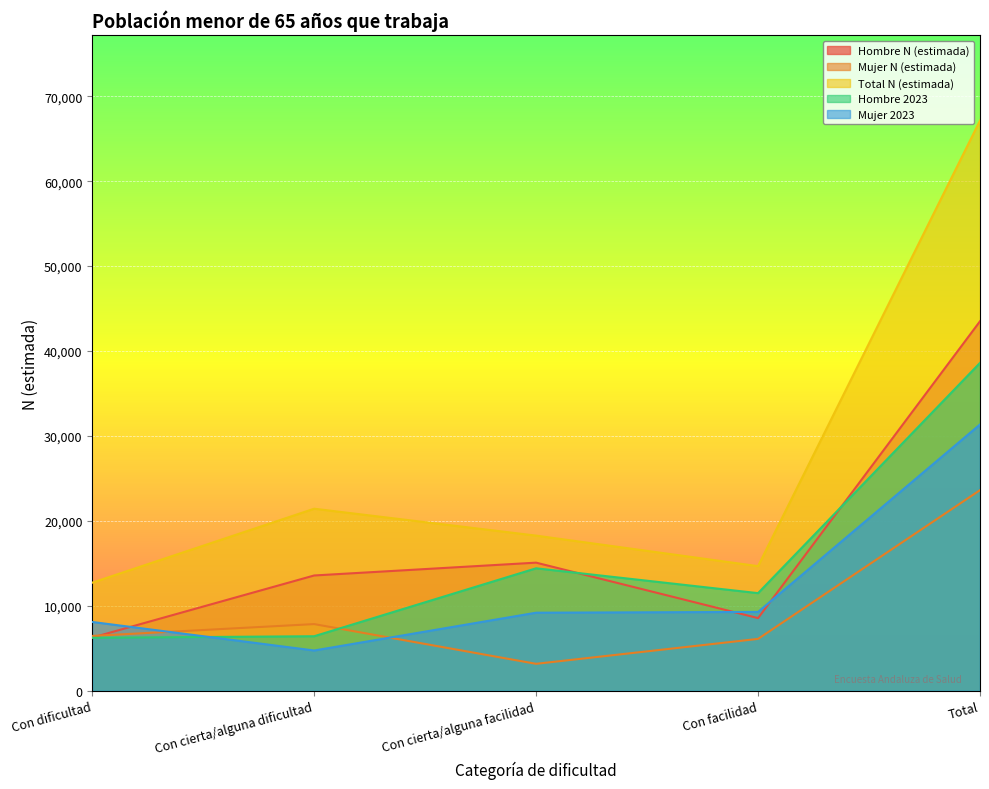

The Mujer 2023 series shows 16234 at Con facilidad. True or false?

False